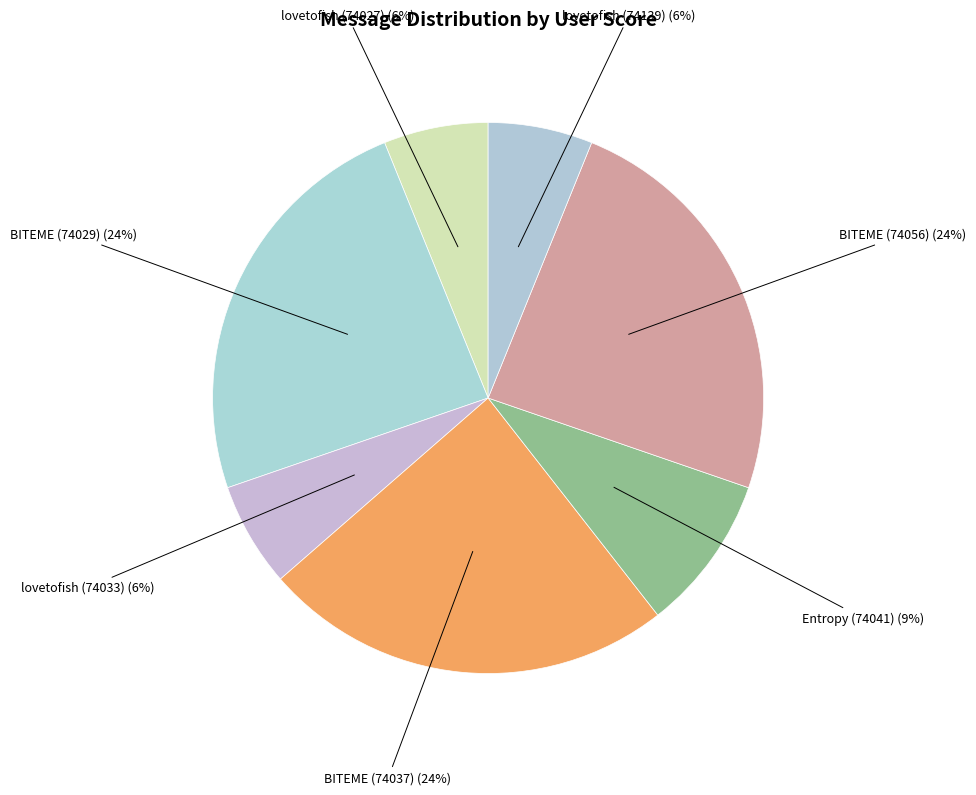

How many slices are in this pie chart?

7